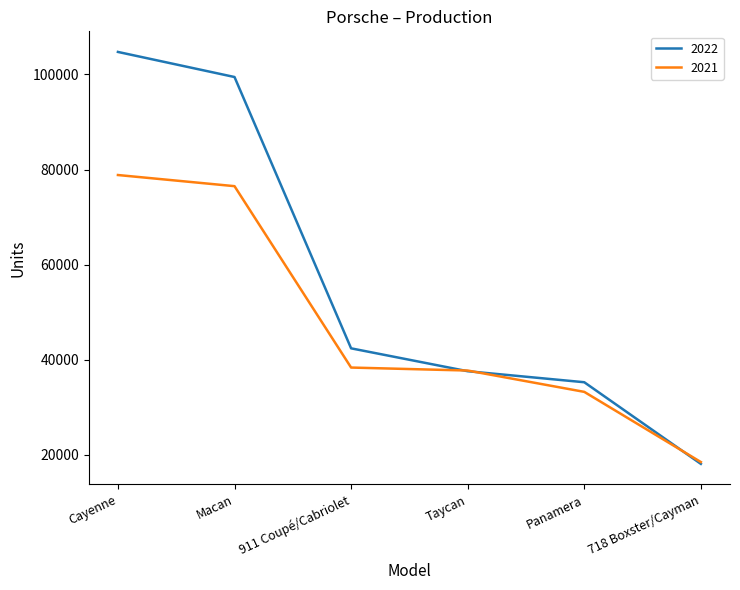

Count the number of categories in the chart.

6